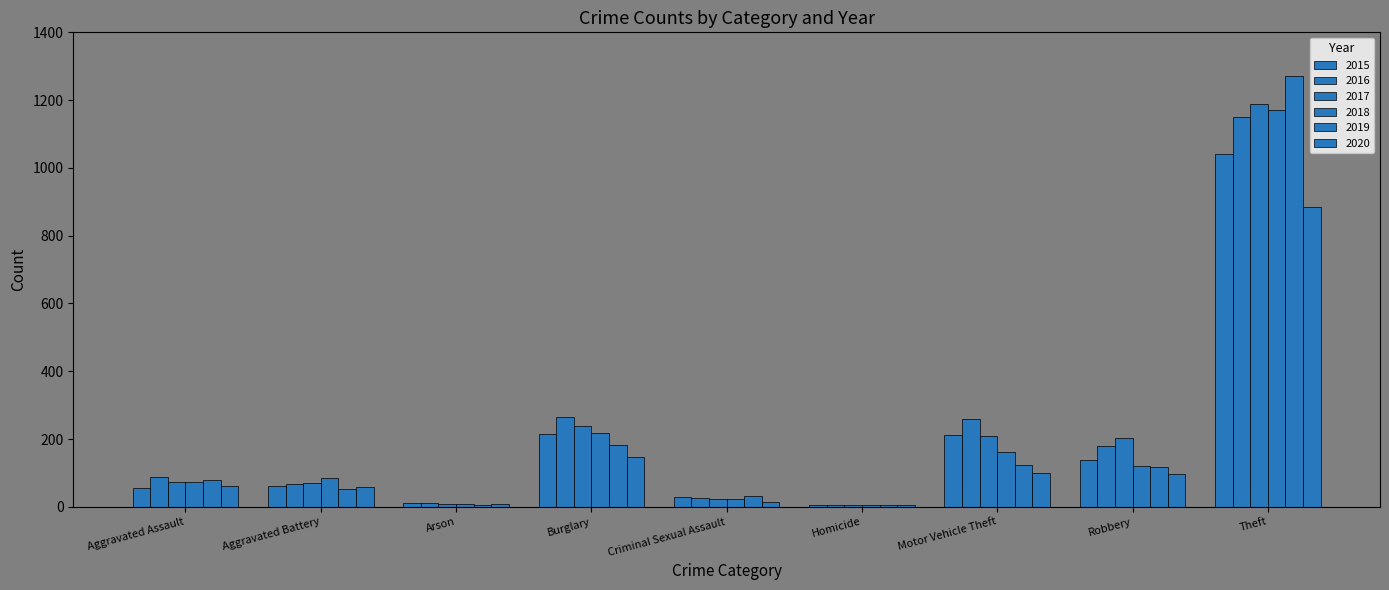

Which category has the highest value across all series?

Theft